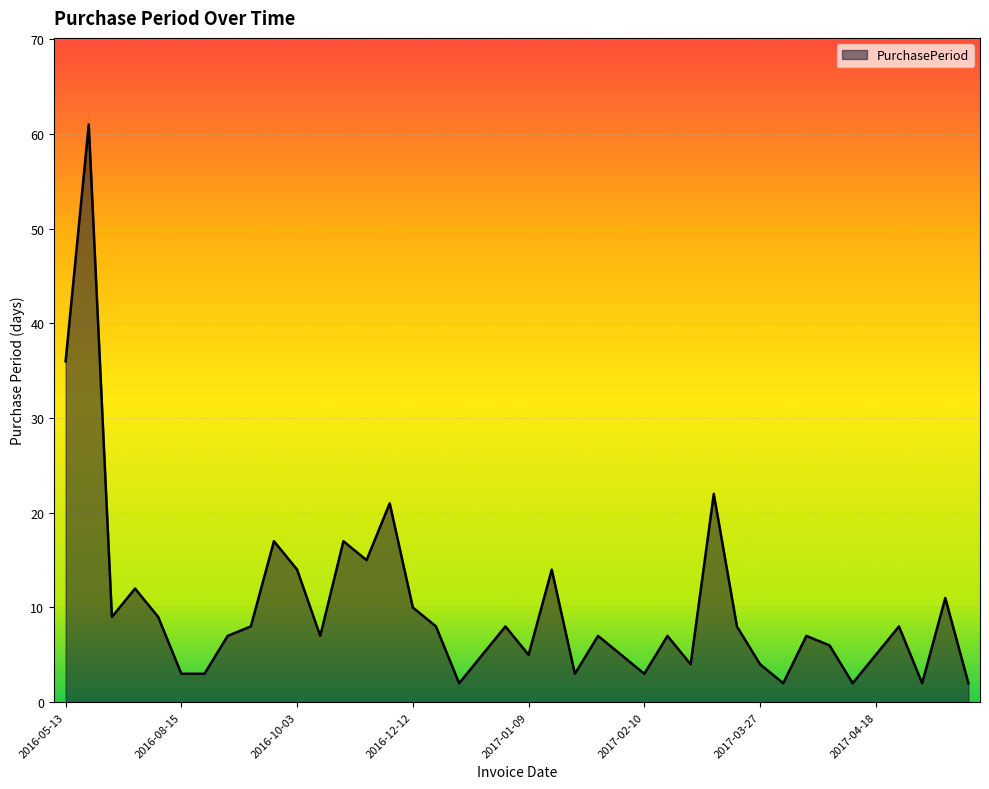

What is the greatest value displayed?

61